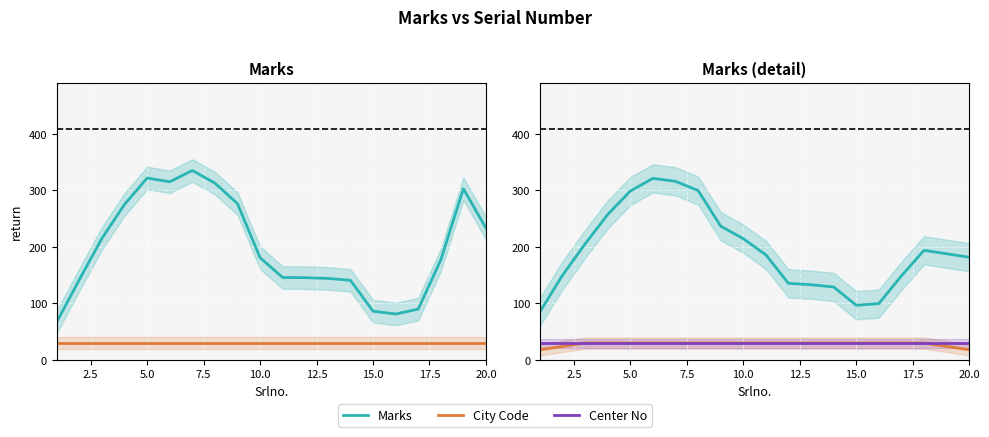

The value of Marks at 13 is 42.3. True or false?

False